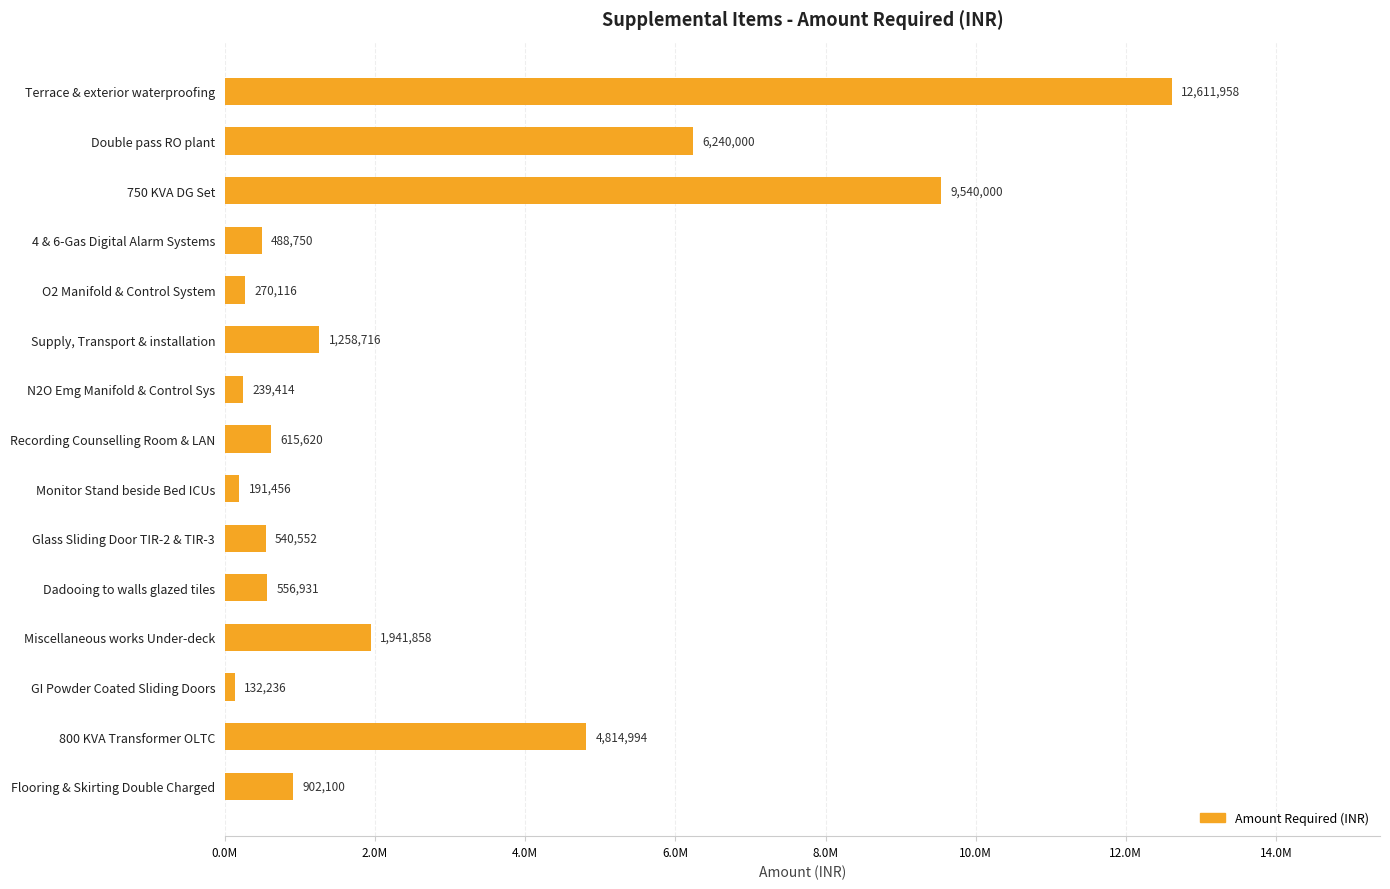

What is the smallest value displayed?

132236